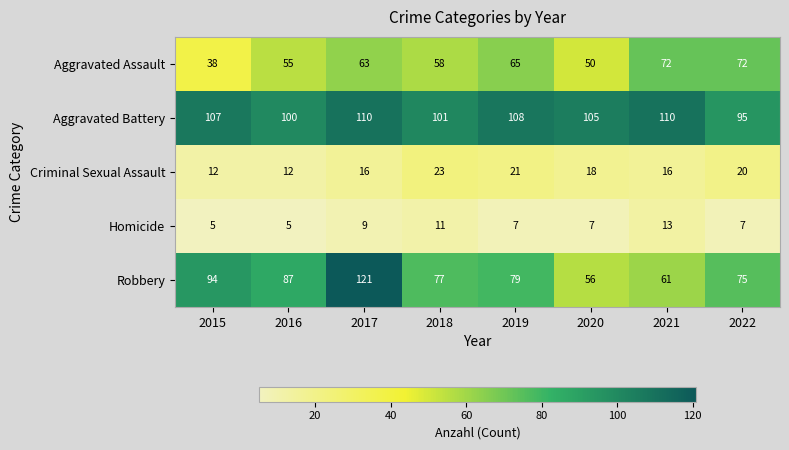

What is the maximum value for Robbery?

121